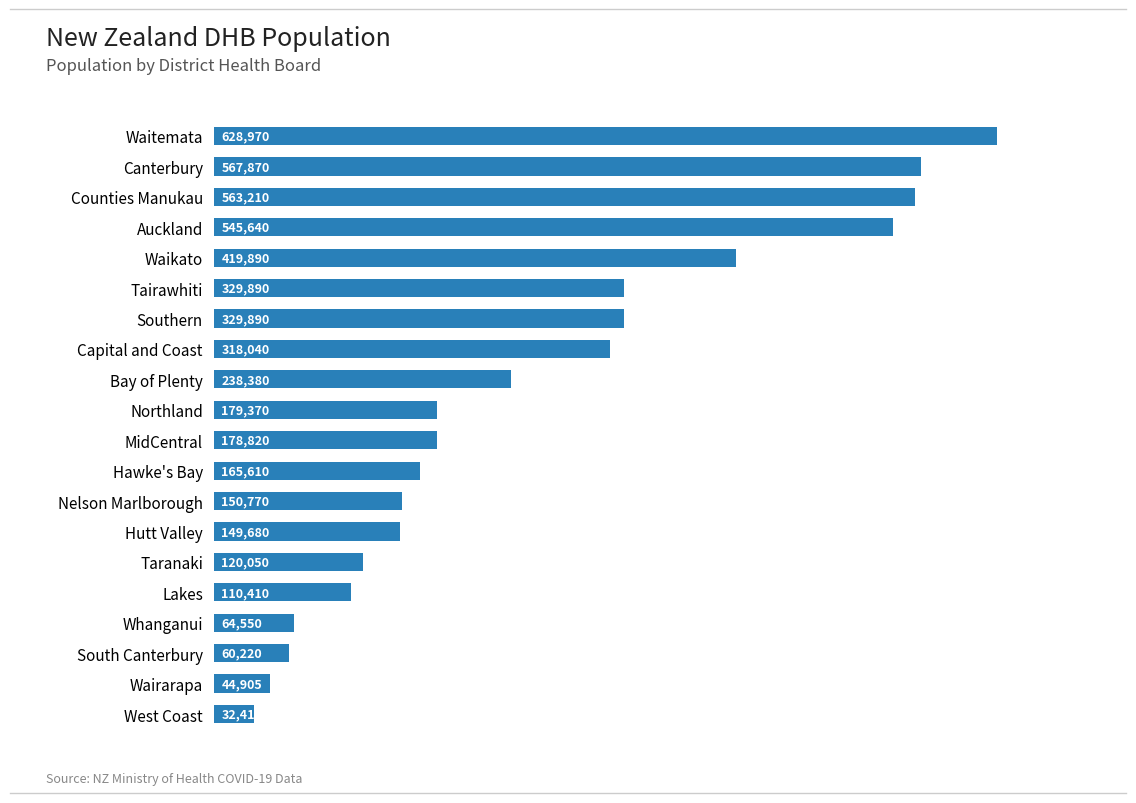

What is the sum of all values?

5198575